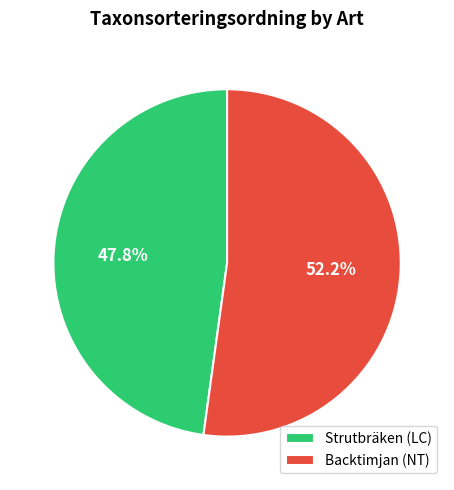

What percentage is NOT represented by Backtimjan (NT)?

47.8%